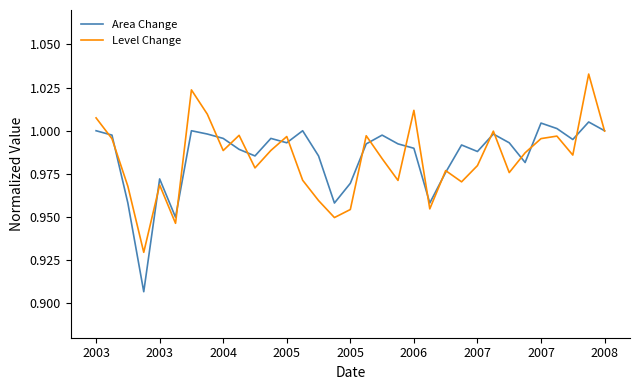

Rank the series by their maximum value, from highest to lowest.

Level Change, Area Change